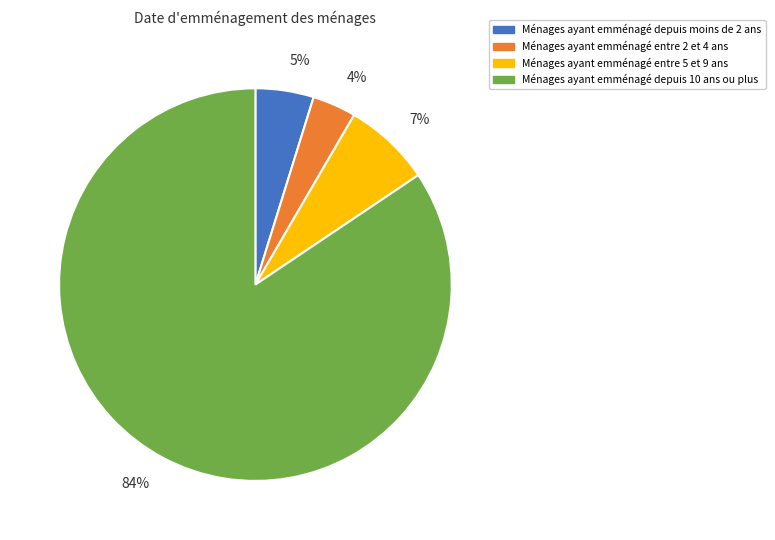

Does any single category account for the majority?

Yes